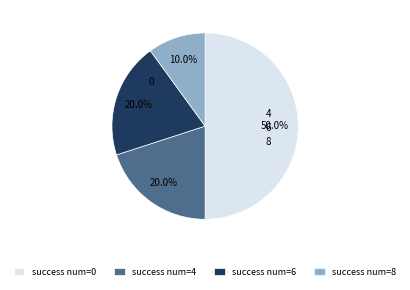

How many slices are in this pie chart?

4